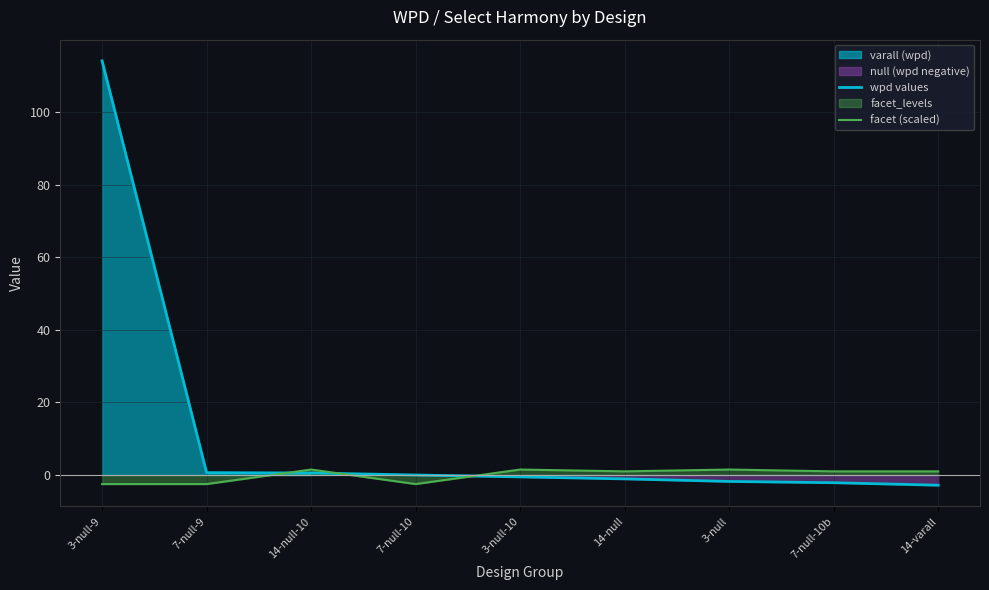

Between 14-null and 7-null-10, which is larger?

7-null-10